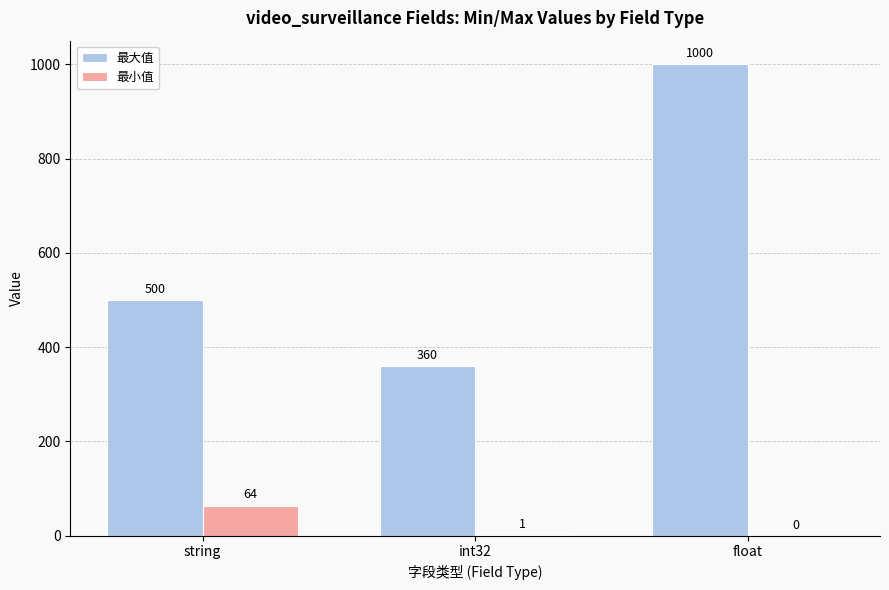

At which label does 最小值 reach its peak?

string